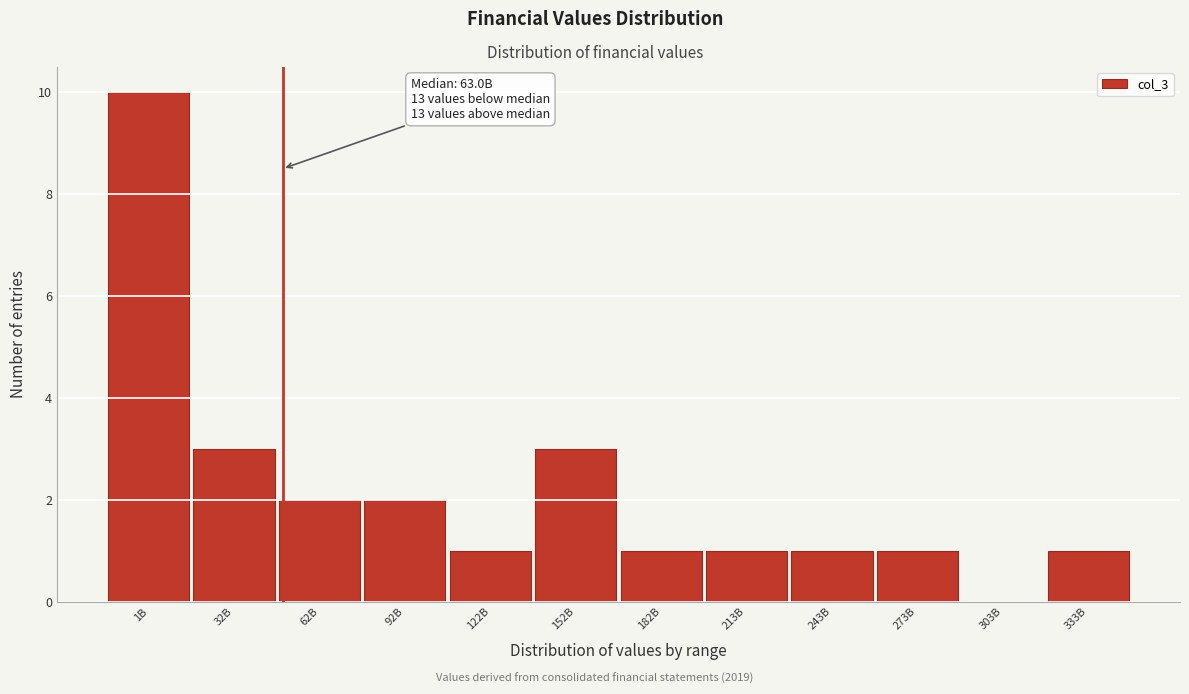

Reading left to right, extract all data points from this chart.

1B=10	32B=3	62B=2	92B=2	122B=1	152B=3	182B=1	213B=1	243B=1	273B=1	303B=0	333B=1